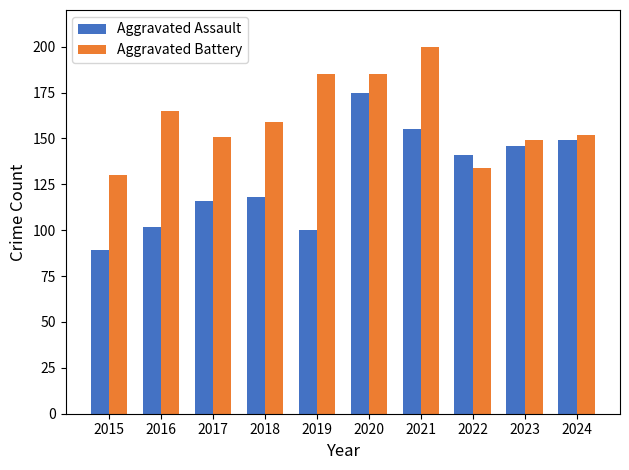

Which series changed the most between 2018 and 2019?

Aggravated Battery